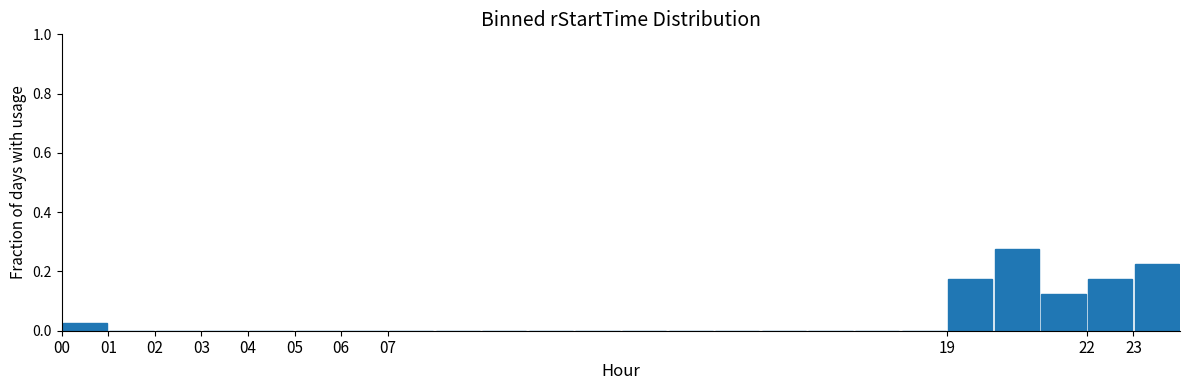

How tall is the bar that spans 21 to 22 on the x-axis? The values are not printed on the chart, so give them approximately, as read against the axis.

0.12